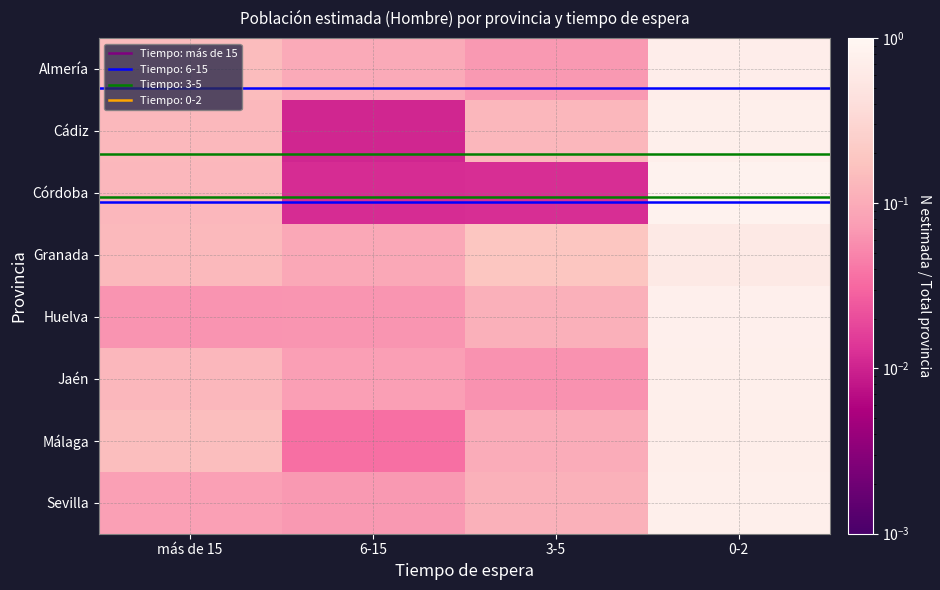

At how many categories does at least one series exceed 0?

4